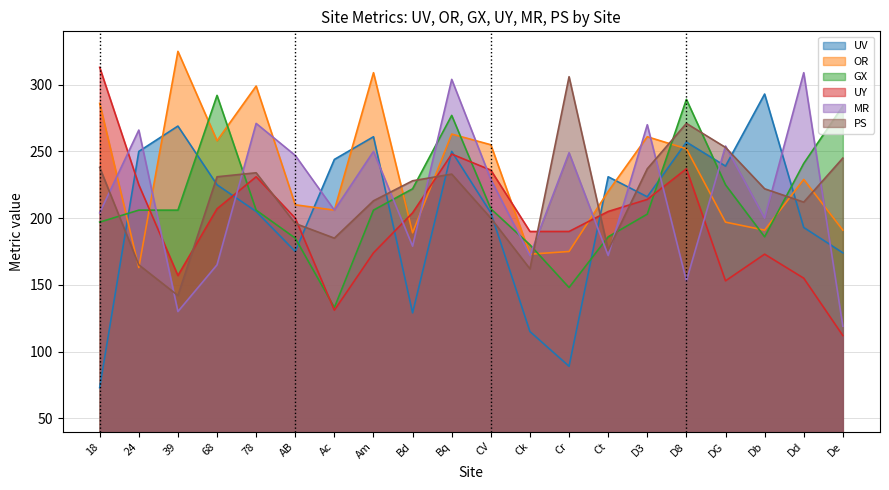

At which category does the chart reach its minimum across all series?

18